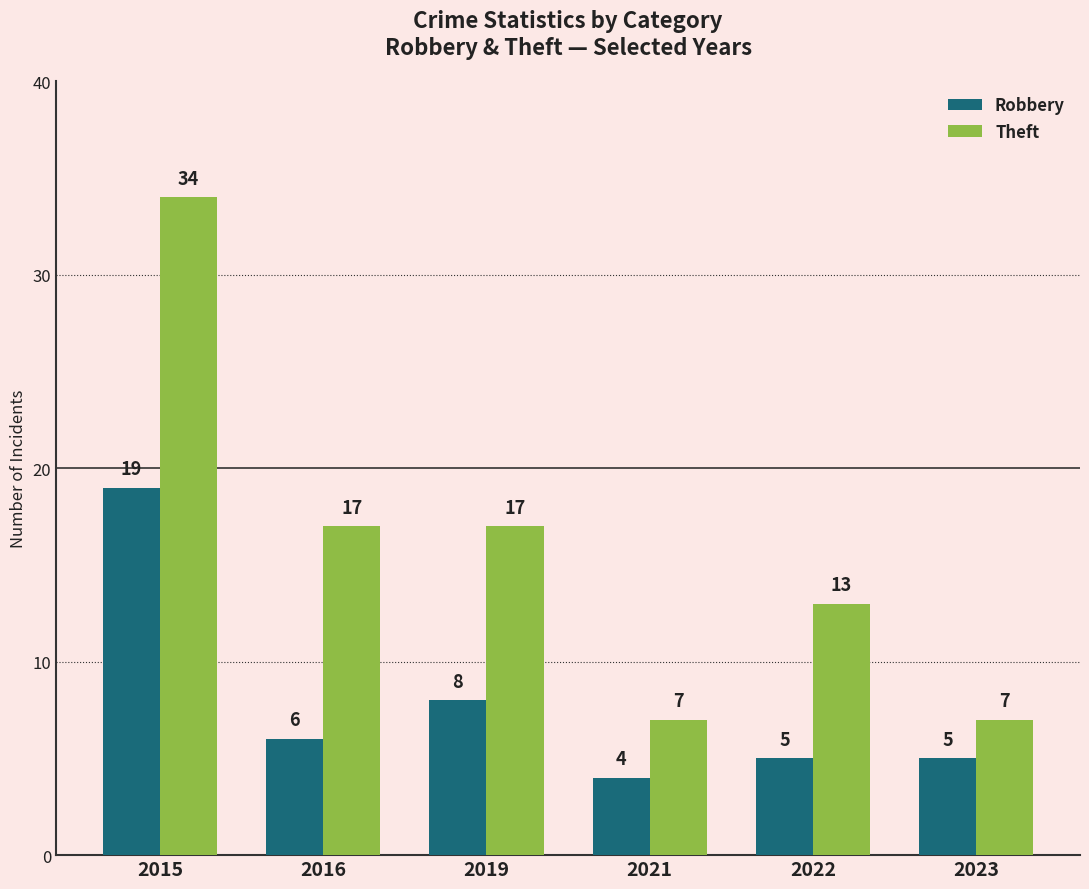

Which category has the highest value in the Robbery series?

2015